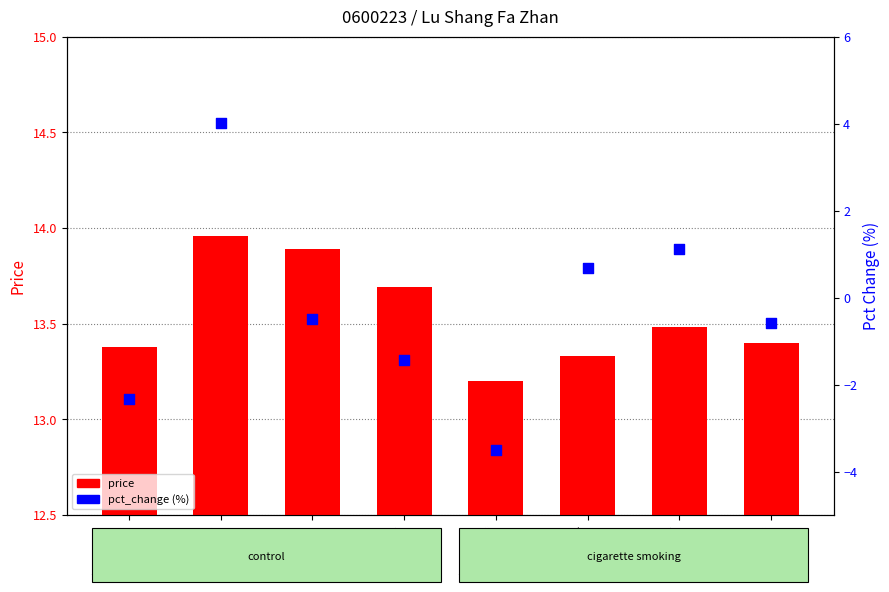

Which series contains the lowest Y value?

pct_change